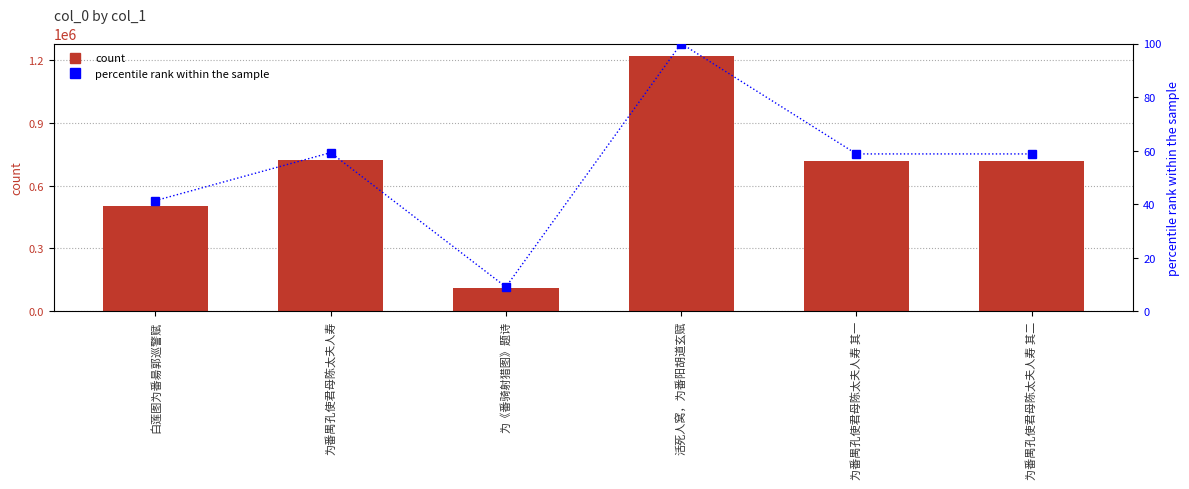

What is the difference between the percentile rank within the sample values at 为《番骑射猎图》题诗 and 为番禺孔使君母陈太夫人寿 其二?

49.7